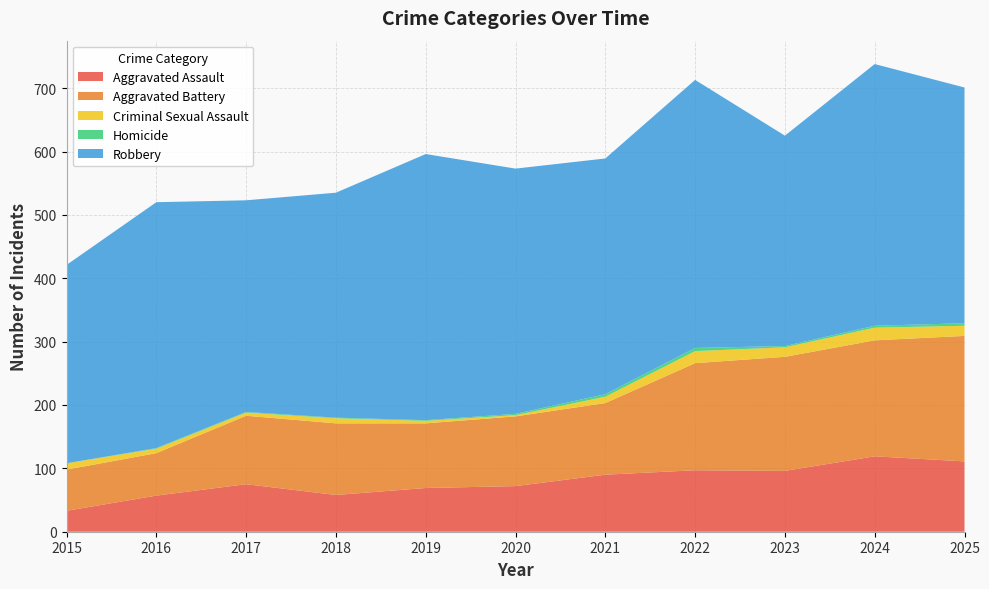

Reading right to left, what are all the values shown in this chart?

Aggravated Assault: 2025=111	2024=119	2023=96	2022=97	2021=90	2020=72	2019=69	2018=58	2017=75	2016=57	2015=33
Aggravated Battery: 2025=198	2024=183	2023=180	2022=169	2021=113	2020=110	2019=102	2018=113	2017=108	2016=67	2015=65
Criminal Sexual Assault: 2025=16	2024=20	2023=15	2022=19	2021=10	2020=2	2019=4	2018=8	2017=5	2016=7	2015=10
Homicide: 2025=4	2024=3	2023=2	2022=5	2021=4	2020=2	2019=1	2018=1	2017=1	2016=1	2015=0
Robbery: 2025=372	2024=413	2023=332	2022=423	2021=372	2020=387	2019=420	2018=355	2017=334	2016=388	2015=313